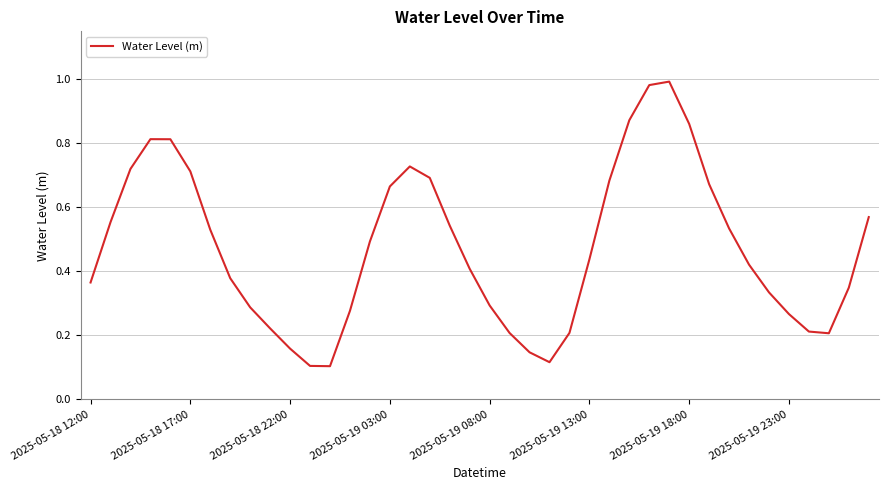

Does the chart have visible grid lines?

Yes